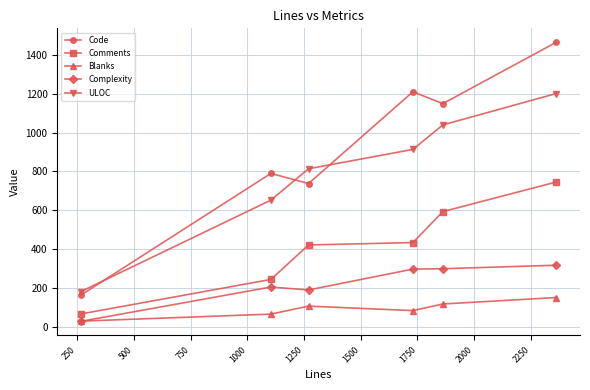

What are all the series names shown in the legend?

Code, Comments, Blanks, Complexity, ULOC